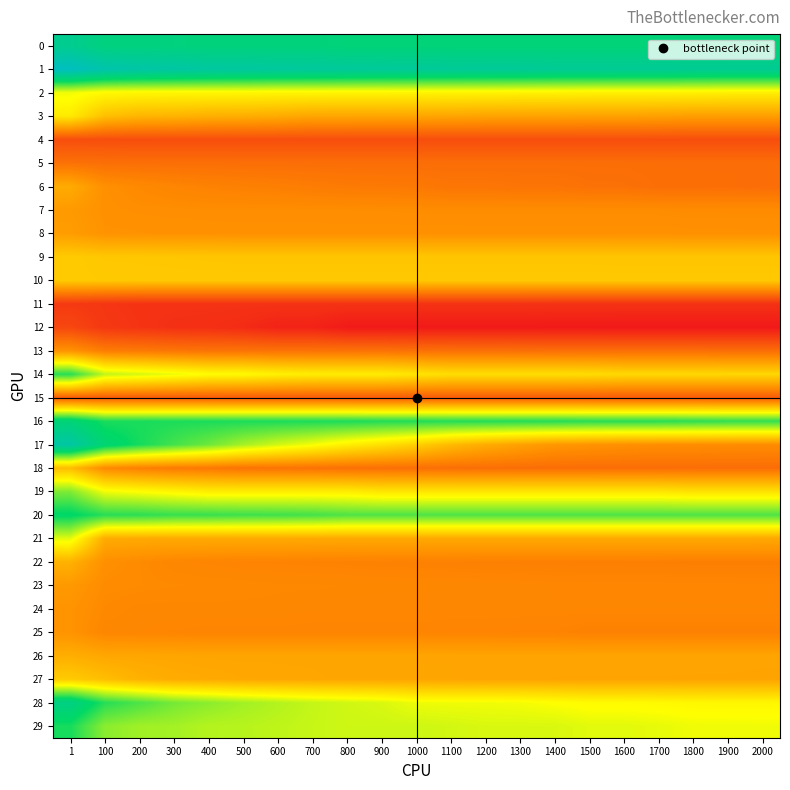

Reading right to left, list all the values displayed in this chart.

0: 2000=9.4	1900=9.4	1800=9.4	1700=9.4	1600=9.4	1500=9.4	1400=9.4	1300=9.4	1200=9.4	1100=9.4	1000=9.4	900=9.4	800=9.4	700=9.5	600=9.5	500=9.5	400=9.5	300=9.6	200=9.7	100=9.7	1=10.2
1: 2000=10.3	1900=10.3	1800=10.4	1700=10.4	1600=10.4	1500=10.4	1400=10.4	1300=10.5	1200=10.5	1100=10.5	1000=10.5	900=10.6	800=10.6	700=10.6	600=10.7	500=10.7	400=10.8	300=10.9	200=11.0	100=11.1	1=11.8
2: 2000=5.5	1900=5.5	1800=5.5	1700=5.5	1600=5.5	1500=5.5	1400=5.6	1300=5.6	1200=5.6	1100=5.6	1000=5.6	900=5.6	800=5.6	700=5.6	600=5.6	500=5.7	400=5.7	300=5.7	200=5.7	100=5.7	1=6.0
3: 2000=3.4	1900=3.4	1800=3.4	1700=3.4	1600=3.5	1500=3.5	1400=3.5	1300=3.5	1200=3.5	1100=3.6	1000=3.6	900=3.6	800=3.6	700=3.6	600=3.7	500=3.8	400=3.8	300=3.9	200=4.0	100=4.3	1=5.4
4: 2000=1.3	1900=1.3	1800=1.3	1700=1.3	1600=1.3	1500=1.3	1400=1.3	1300=1.3	1200=1.3	1100=1.3	1000=1.3	900=1.3	800=1.3	700=1.3	600=1.3	500=1.3	400=1.3	300=1.3	200=1.3	100=1.3	1=1.3
5: 2000=2.2	1900=2.2	1800=2.2	1700=2.2	1600=2.2	1500=2.2	1400=2.2	1300=2.2	1200=2.2	1100=2.2	1000=2.2	900=2.2	800=2.2	700=2.2	600=2.2	500=2.2	400=2.2	300=2.2	200=2.2	100=2.2	1=2.2
6: 2000=2.1	1900=2.2	1800=2.2	1700=2.2	1600=2.2	1500=2.2	1400=2.3	1300=2.3	1200=2.3	1100=2.3	1000=2.4	900=2.5	800=2.5	700=2.5	600=2.6	500=2.6	400=2.7	300=2.8	200=2.9	100=3.0	1=3.7
7: 2000=2.9	1900=2.9	1800=2.9	1700=2.9	1600=2.9	1500=2.9	1400=2.9	1300=2.9	1200=2.9	1100=2.9	1000=2.9	900=3.0	800=3.0	700=3.0	600=3.0	500=3.0	400=3.0	300=3.0	200=3.0	100=3.0	1=3.3
8: 2000=3.0	1900=3.0	1800=3.0	1700=3.0	1600=3.0	1500=3.0	1400=3.0	1300=3.0	1200=3.0	1100=3.0	1000=3.0	900=3.0	800=3.0	700=3.0	600=3.0	500=3.0	400=3.1	300=3.1	200=3.1	100=3.1	1=3.4
9: 2000=4.4	1900=4.4	1800=4.4	1700=4.4	1600=4.4	1500=4.4	1400=4.4	1300=4.4	1200=4.4	1100=4.4	1000=4.4	900=4.4	800=4.4	700=4.4	600=4.4	500=4.4	400=4.4	300=4.4	200=4.5	100=4.5	1=4.5
10: 2000=4.5	1900=4.5	1800=4.5	1700=4.5	1600=4.5	1500=4.5	1400=4.5	1300=4.5	1200=4.5	1100=4.5	1000=4.5	900=4.5	800=4.5	700=4.5	600=4.5	500=4.5	400=4.5	300=4.5	200=4.5	100=4.5	1=4.5
11: 2000=0.6	1900=0.6	1800=0.6	1700=0.6	1600=0.6	1500=0.6	1400=0.6	1300=0.6	1200=0.6	1100=0.6	1000=0.6	900=0.6	800=0.6	700=0.6	600=0.6	500=0.6	400=0.6	300=0.6	200=0.6	100=0.7	1=0.8
12: 2000=-0.0	1900=-0.0	1800=-0.0	1700=-0.0	1600=-0.0	1500=-0.0	1400=-0.0	1300=-0.0	1200=-0.0	1100=-0.0	1000=-0.0	900=-0.0	800=-0.0	700=0.2	600=0.2	500=0.4	400=0.5	300=0.6	200=0.7	100=0.7	1=1.1
13: 2000=2.1	1900=2.1	1800=2.2	1700=2.2	1600=2.2	1500=2.2	1400=2.2	1300=2.2	1200=2.2	1100=2.2	1000=2.2	900=2.3	800=2.3	700=2.3	600=2.3	500=2.3	400=2.3	300=2.4	200=2.5	100=2.5	1=3.1
14: 2000=4.9	1900=4.9	1800=4.9	1700=4.9	1600=4.9	1500=5.0	1400=5.0	1300=5.0	1200=5.0	1100=5.0	1000=5.2	900=5.4	800=5.4	700=5.4	600=5.5	500=5.8	400=5.8	300=6.1	200=6.4	100=6.6	1=8.4
15: 2000=1.7	1900=1.7	1800=1.7	1700=1.7	1600=1.7	1500=1.7	1400=1.7	1300=1.7	1200=1.7	1100=1.7	1000=1.7	900=1.7	800=1.7	700=1.7	600=1.7	500=1.7	400=1.7	300=1.7	200=1.7	100=1.7	1=1.7
16: 2000=8.3	1900=8.3	1800=8.3	1700=8.4	1600=8.4	1500=8.4	1400=8.4	1300=8.4	1200=8.4	1100=8.4	1000=8.4	900=8.4	800=8.5	700=8.5	600=8.5	500=8.5	400=8.5	300=8.5	200=8.5	100=8.5	1=9.4
17: 2000=2.9	1900=2.9	1800=3.0	1700=3.0	1600=3.0	1500=3.1	1400=3.2	1300=3.5	1200=3.8	1100=4.1	1000=4.7	900=5.1	800=5.5	700=6.0	600=6.4	500=6.9	400=7.6	300=8.0	200=8.6	100=9.3	1=10.9
18: 2000=2.1	1900=2.1	1800=2.1	1700=2.1	1600=2.1	1500=2.1	1400=2.1	1300=2.1	1200=2.2	1100=2.2	1000=2.2	900=2.2	800=2.2	700=2.2	600=2.3	500=2.3	400=2.4	300=2.5	200=2.6	100=2.8	1=4.2
19: 2000=5.1	1900=5.1	1800=5.1	1700=5.2	1600=5.2	1500=5.2	1400=5.2	1300=5.2	1200=5.2	1100=5.2	1000=5.2	900=5.2	800=5.4	700=5.4	600=5.4	500=5.4	400=5.4	300=5.6	200=5.8	100=6.0	1=7.4
20: 2000=7.9	1900=7.9	1800=7.9	1700=7.9	1600=7.9	1500=7.9	1400=7.9	1300=7.9	1200=7.9	1100=7.9	1000=7.9	900=7.9	800=7.9	700=8.0	600=8.1	500=8.1	400=8.2	300=8.2	200=8.3	100=8.4	1=8.9
21: 2000=3.6	1900=3.7	1800=3.7	1700=3.7	1600=3.7	1500=3.7	1400=3.7	1300=3.7	1200=3.7	1100=3.7	1000=3.7	900=3.7	800=3.7	700=3.7	600=3.7	500=3.7	400=3.7	300=3.7	200=3.7	100=3.7	1=6.2
22: 2000=2.6	1900=2.6	1800=2.6	1700=2.6	1600=2.6	1500=2.6	1400=2.6	1300=2.6	1200=2.6	1100=2.6	1000=2.6	900=2.7	800=2.7	700=2.7	600=2.7	500=2.7	400=2.7	300=2.8	200=2.9	100=3.0	1=3.9
23: 2000=2.8	1900=2.8	1800=2.8	1700=2.8	1600=2.8	1500=2.8	1400=2.8	1300=2.8	1200=2.8	1100=2.8	1000=2.8	900=2.8	800=2.8	700=2.8	600=2.8	500=2.9	400=2.9	300=2.9	200=2.9	100=2.9	1=3.3
24: 2000=2.8	1900=2.8	1800=2.8	1700=2.8	1600=2.8	1500=2.8	1400=2.8	1300=2.8	1200=2.8	1100=2.8	1000=2.8	900=2.8	800=2.8	700=2.8	600=2.8	500=2.8	400=2.8	300=2.8	200=2.8	100=2.9	1=3.1
25: 2000=2.7	1900=2.7	1800=2.7	1700=2.7	1600=2.7	1500=2.7	1400=2.7	1300=2.7	1200=2.7	1100=2.7	1000=2.7	900=2.7	800=2.7	700=2.7	600=2.7	500=2.7	400=2.7	300=2.8	200=2.8	100=2.8	1=3.1
26: 2000=3.6	1900=3.6	1800=3.6	1700=3.6	1600=3.6	1500=3.6	1400=3.6	1300=3.6	1200=3.6	1100=3.6	1000=3.6	900=3.6	800=3.6	700=3.6	600=3.6	500=3.6	400=3.6	300=3.6	200=3.6	100=3.6	1=3.8
27: 2000=3.5	1900=3.5	1800=3.5	1700=3.5	1600=3.5	1500=3.5	1400=3.5	1300=3.6	1200=3.6	1100=3.6	1000=3.6	900=3.6	800=3.6	700=3.6	600=3.6	500=3.6	400=3.7	300=3.7	200=3.9	100=4.2	1=4.5
28: 2000=5.7	1900=5.7	1800=5.7	1700=5.7	1600=5.8	1500=5.8	1400=5.9	1300=6.0	1200=6.0	1100=6.0	1000=6.1	900=6.3	800=6.4	700=6.5	600=6.7	500=6.9	400=7.2	300=7.5	200=7.9	100=8.4	1=9.8
29: 2000=6.0	1900=6.0	1800=6.0	1700=6.1	1600=6.2	1500=6.2	1400=6.3	1300=6.3	1200=6.3	1100=6.4	1000=6.4	900=6.4	800=6.4	700=6.5	600=6.6	500=6.7	400=6.7	300=6.9	200=7.0	100=7.2	1=8.6